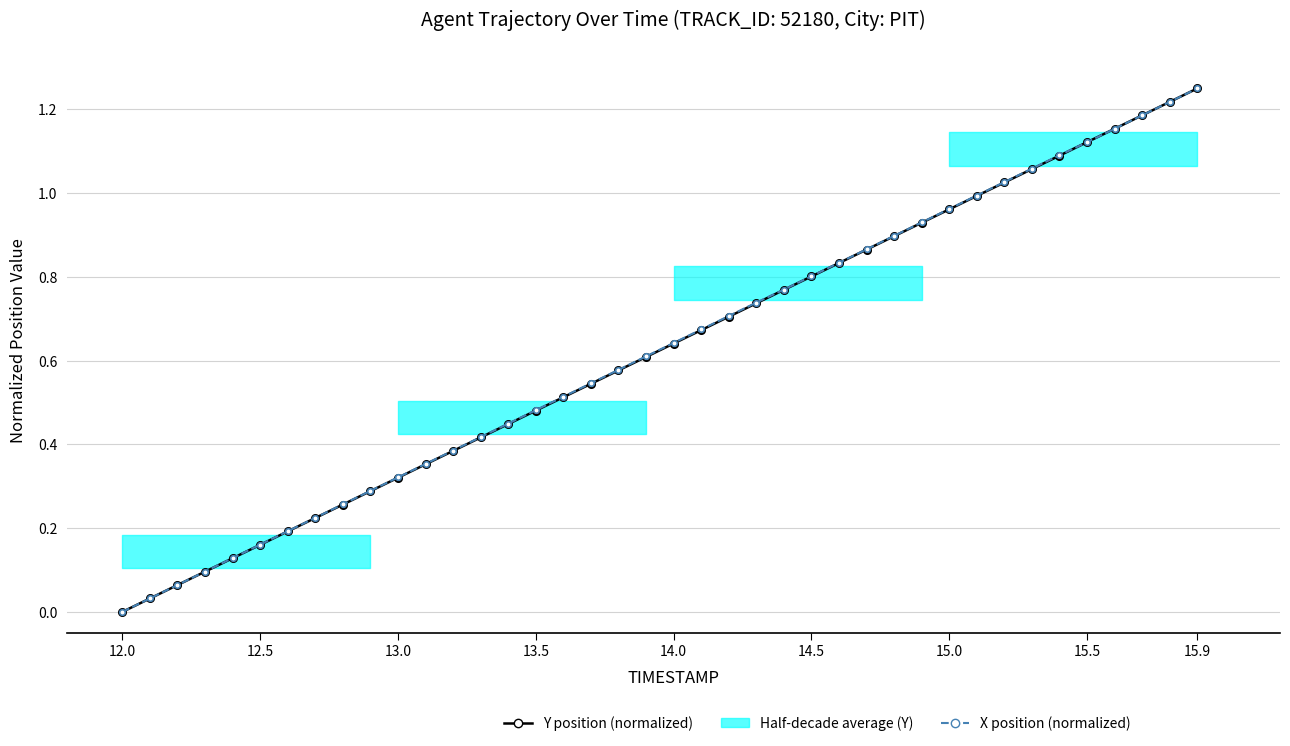

How many lines are shown in the chart?

2